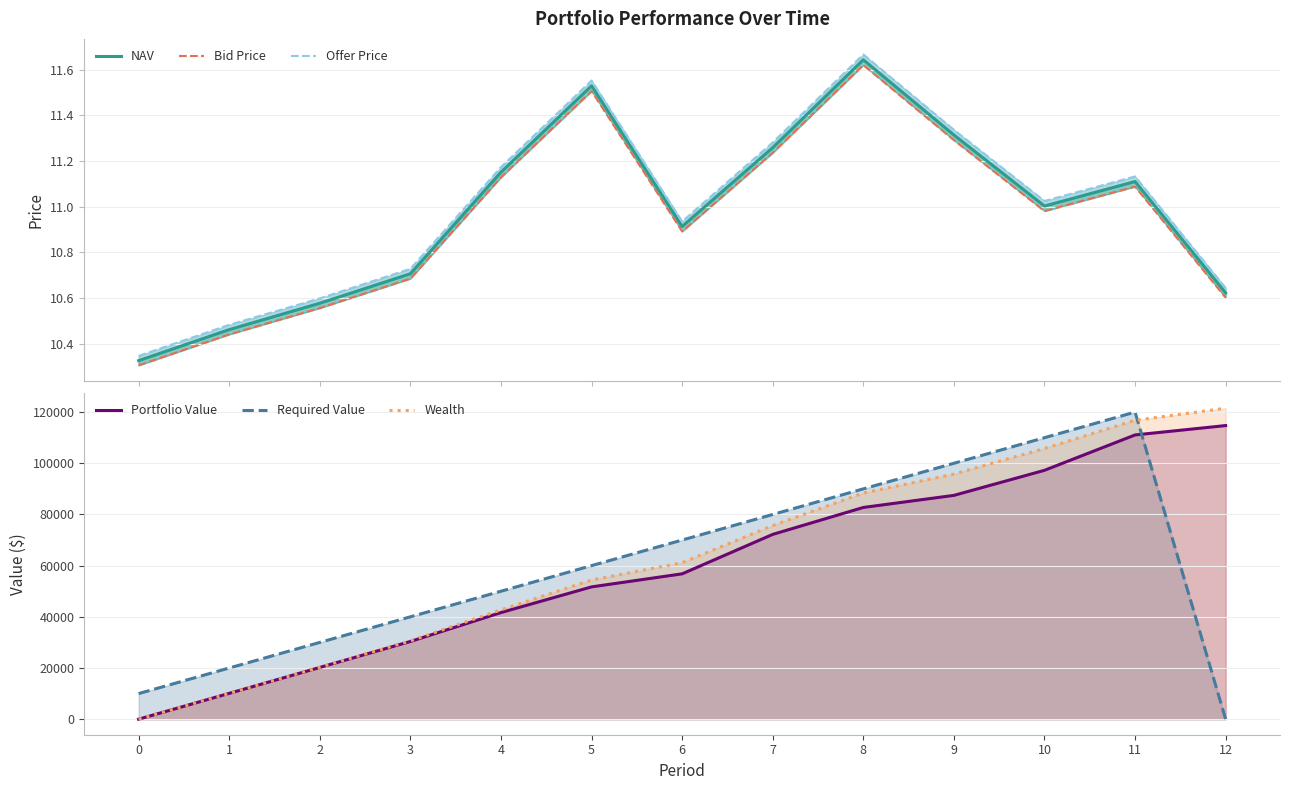

Count the number of data series in this chart.

6